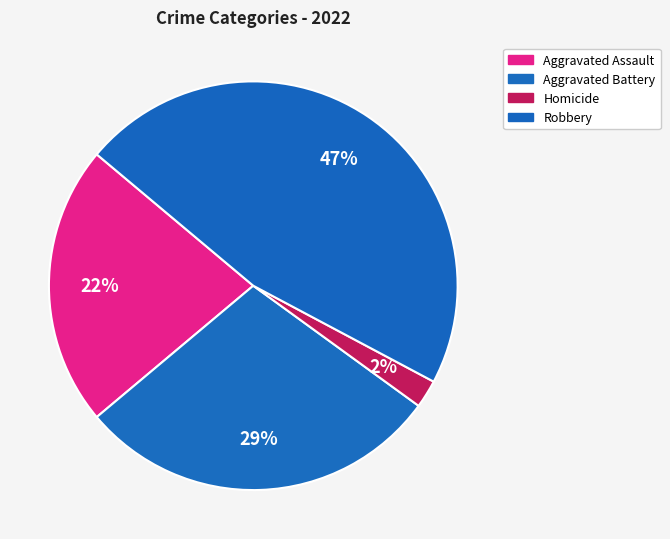

How many slices are in this pie chart?

4